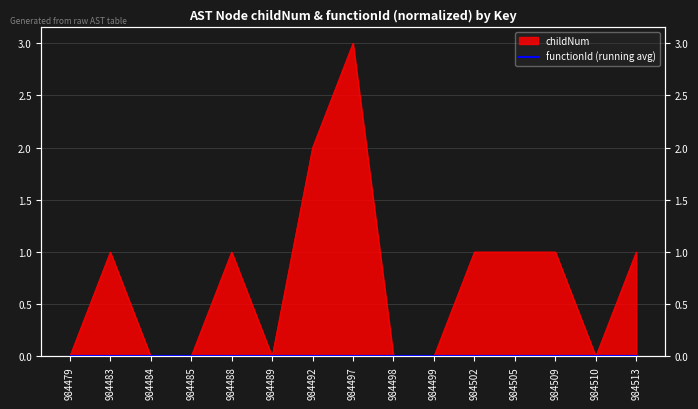

At which category does the chart reach its minimum across all series?

984479